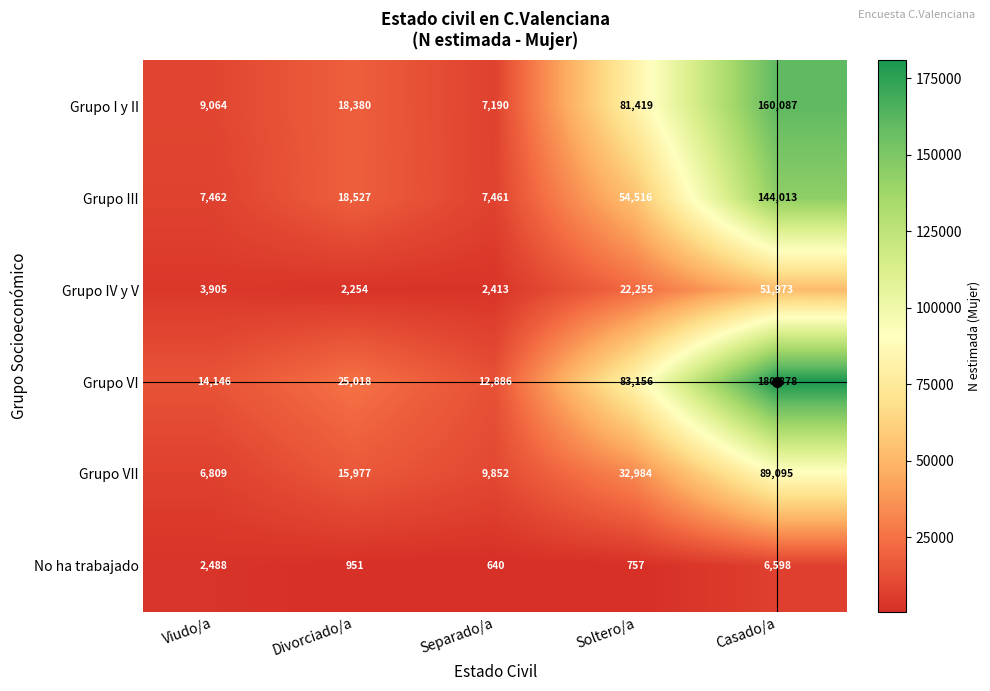

At how many categories does at least one series exceed 134318?

1